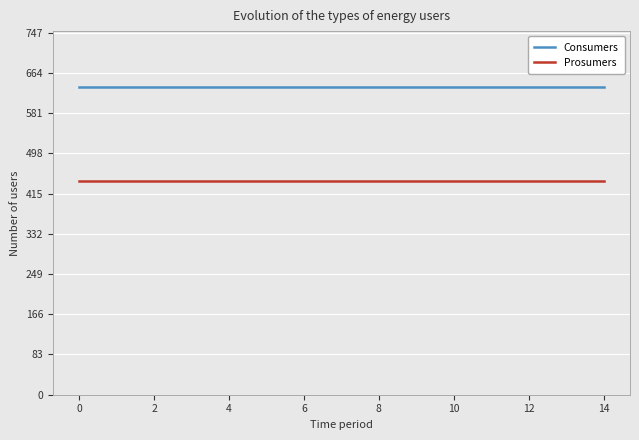

True or false: Prosumers and Consumers cross at least once.

False